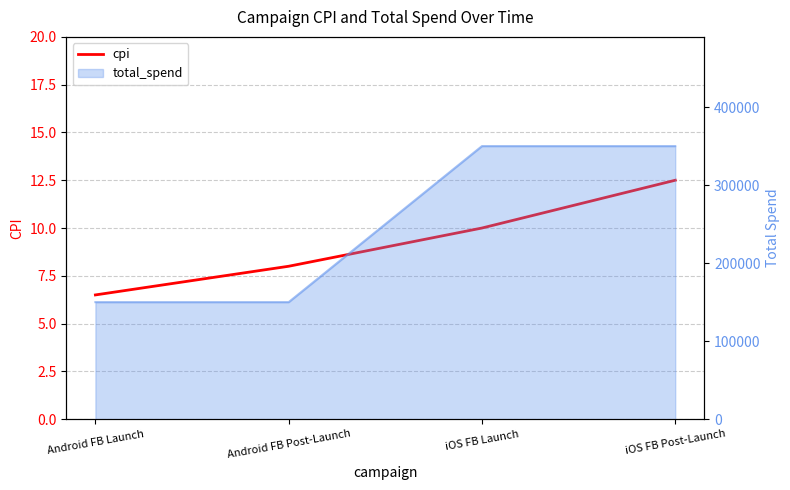

What is the value of the 1st point from the left?

6.5